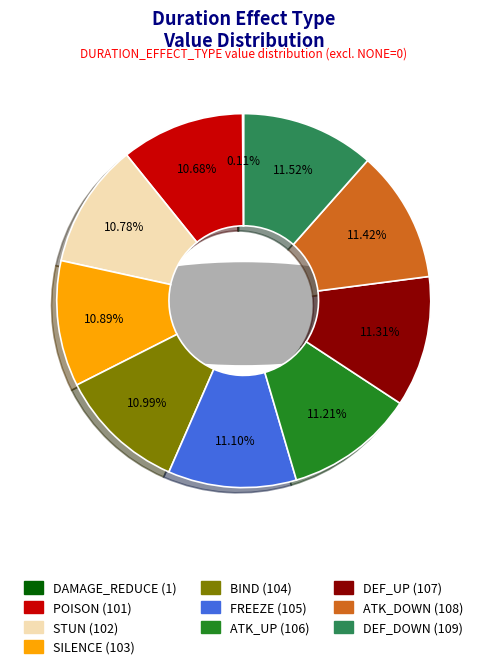

Approximately how many times larger is the value at ATK_UP compared to FREEZE?

1.0